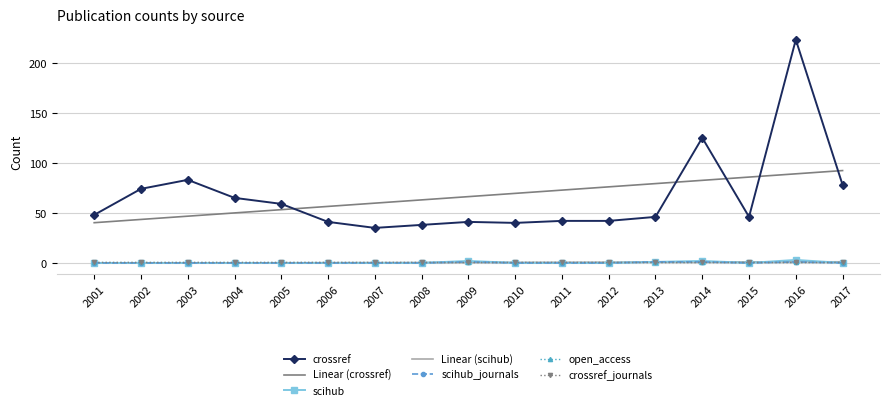

What is the difference between the maximum and minimum values in the scihub_journals series?

1.0